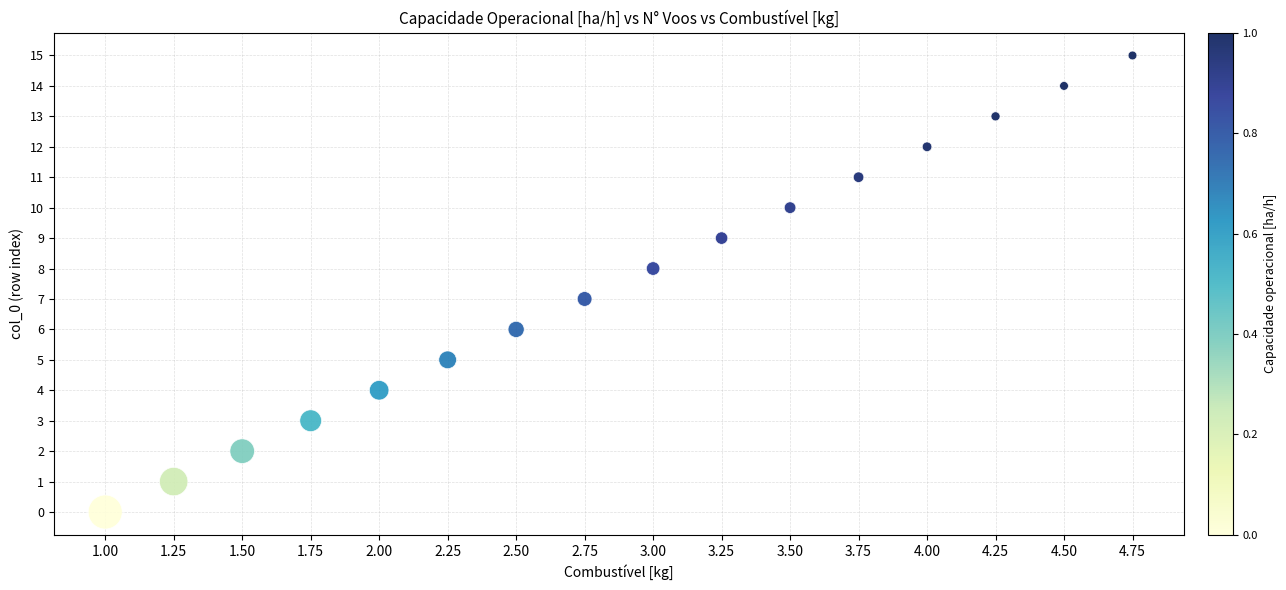

How many data points are displayed?

16